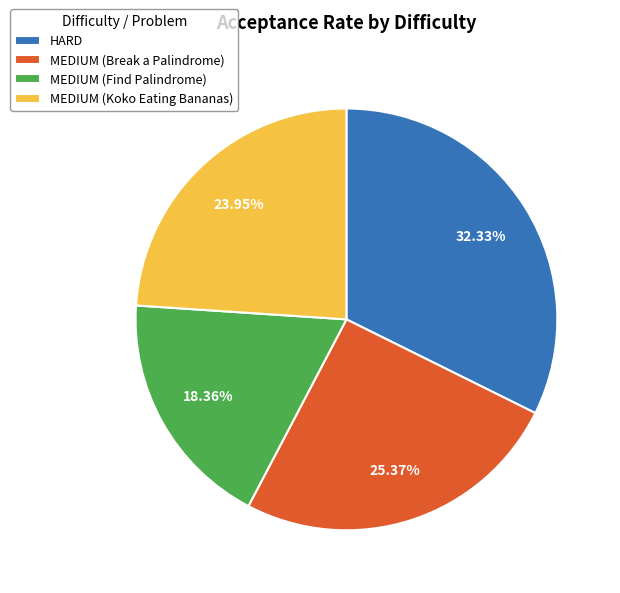

Is there a majority slice in this chart?

No